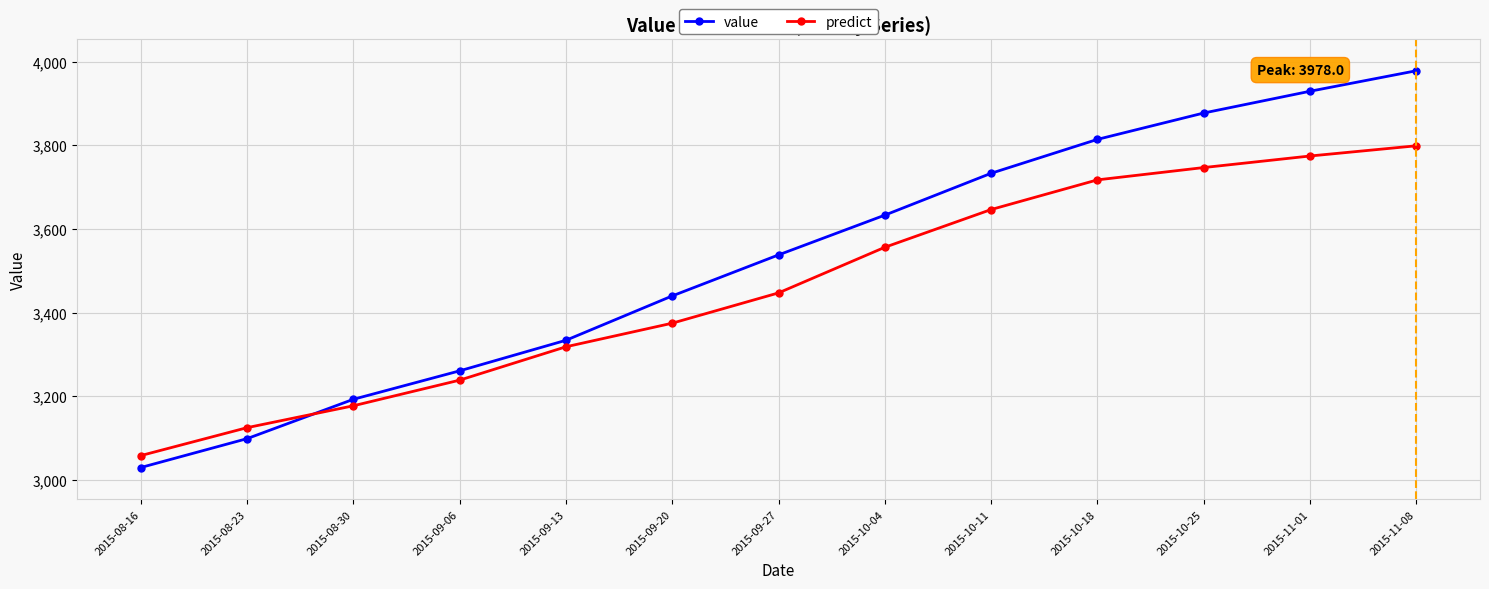

Which series has the largest total across all categories?

value